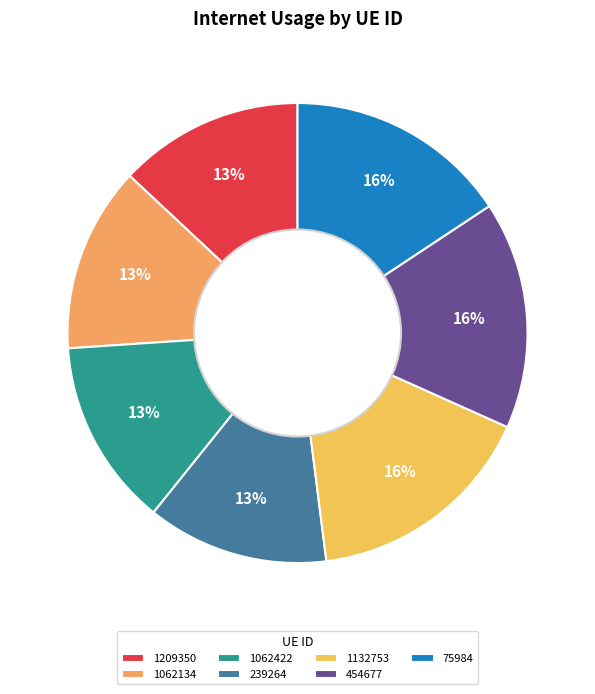

To the nearest percent, what is the difference between the 1062422 and 75984 slice percentages?

3%